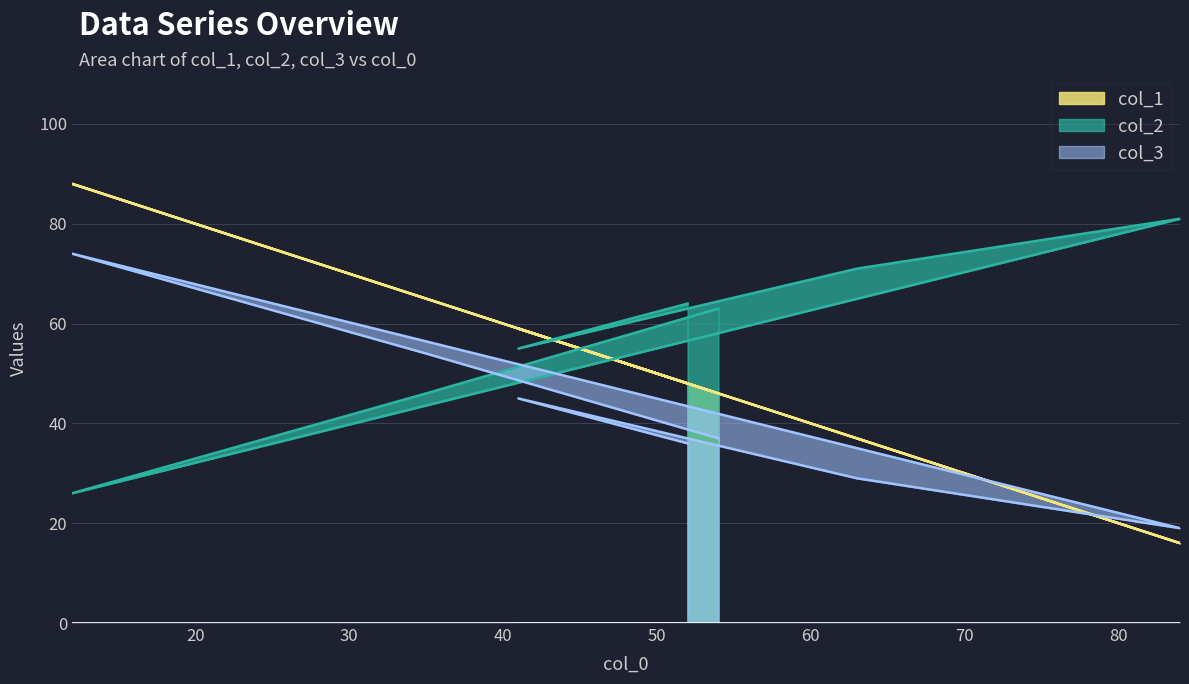

True or false: col_2 and col_1 intersect in this chart.

True